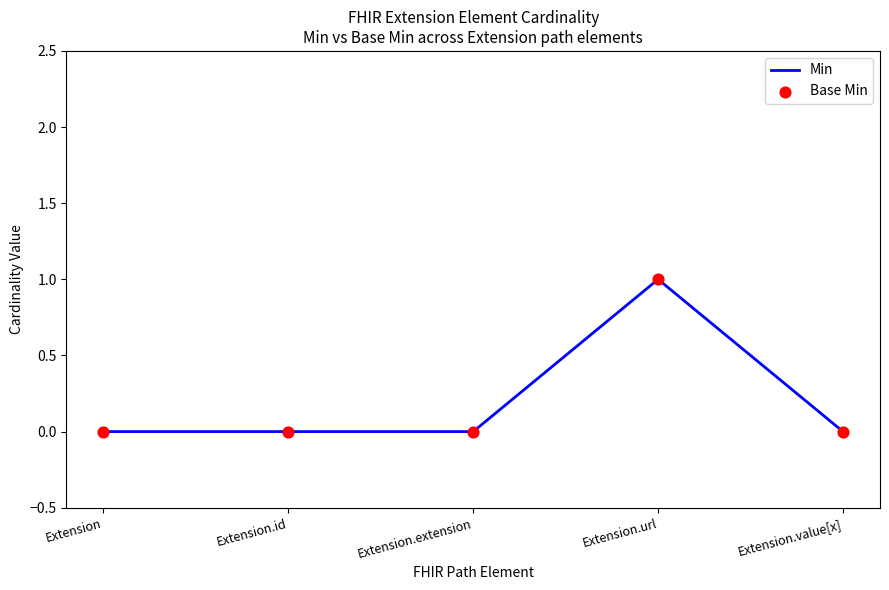

The value at Extension is 0. True or false?

True